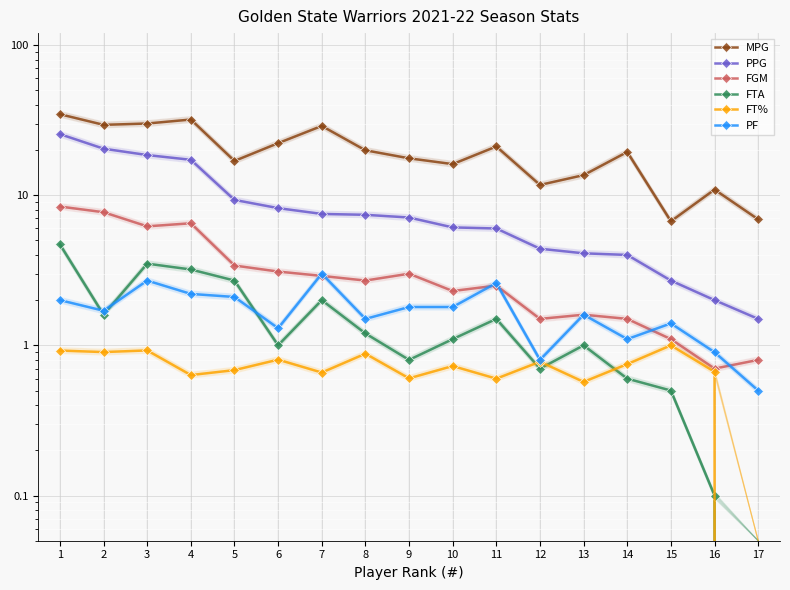

How many interior local valleys does the FTA series have?

4